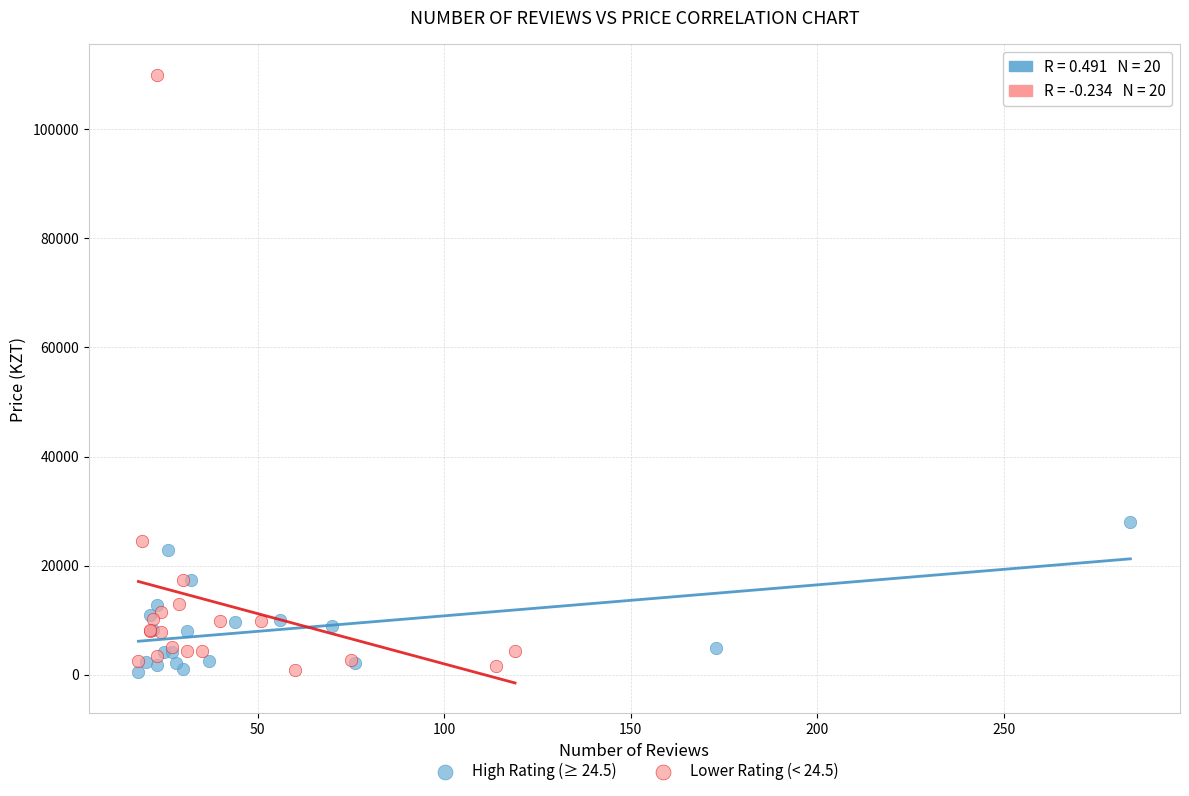

Which series has the largest Y range (max minus min)?

Lower Rating (< 24.5)